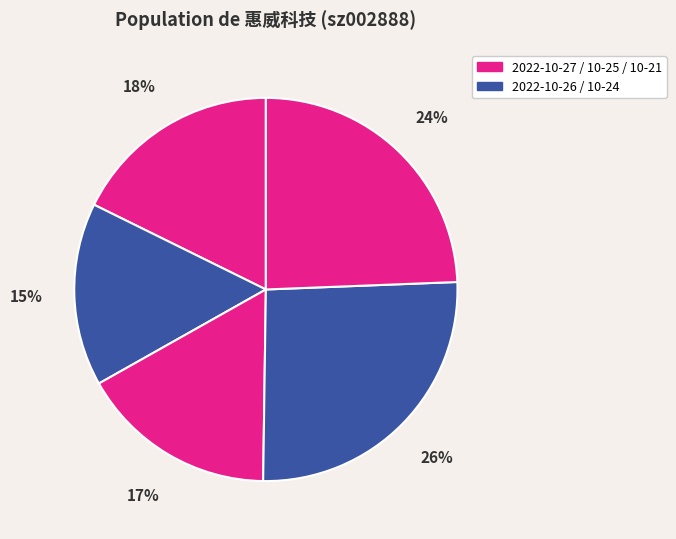

How many slices are in this pie chart?

5